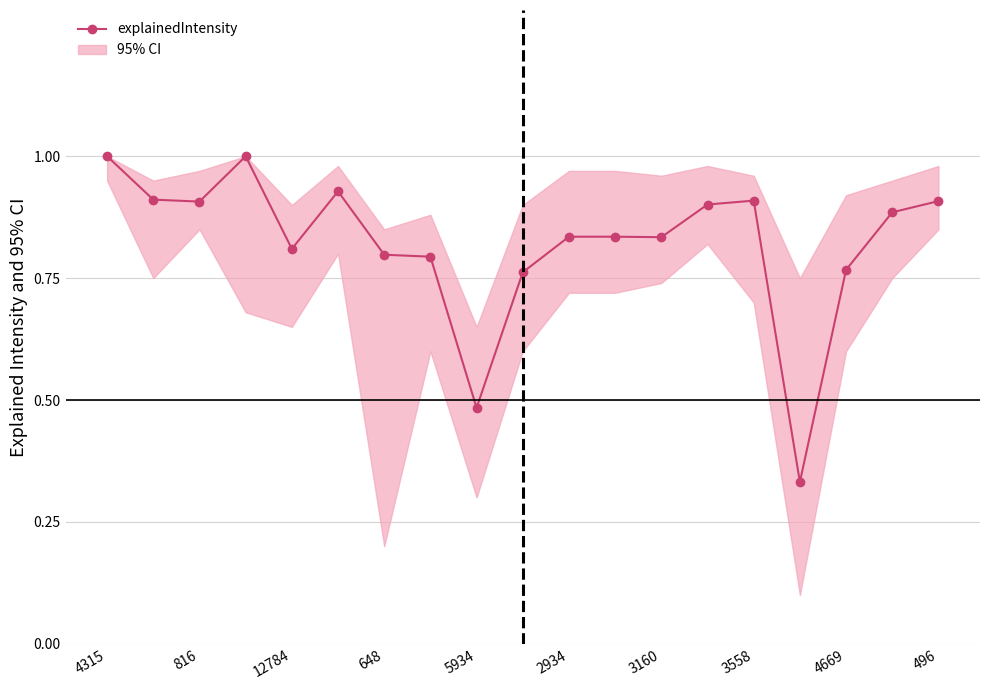

What is the maximum value shown in the chart?

1.0